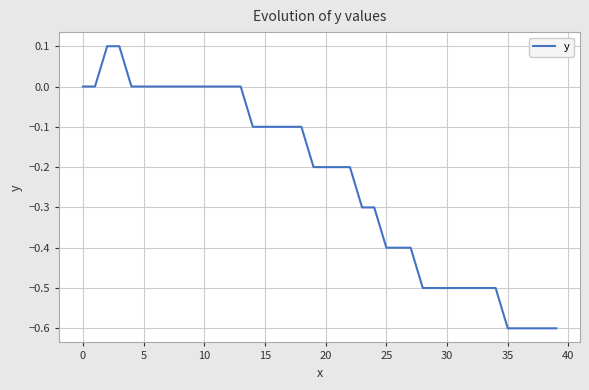

How many lines are shown in the chart?

1